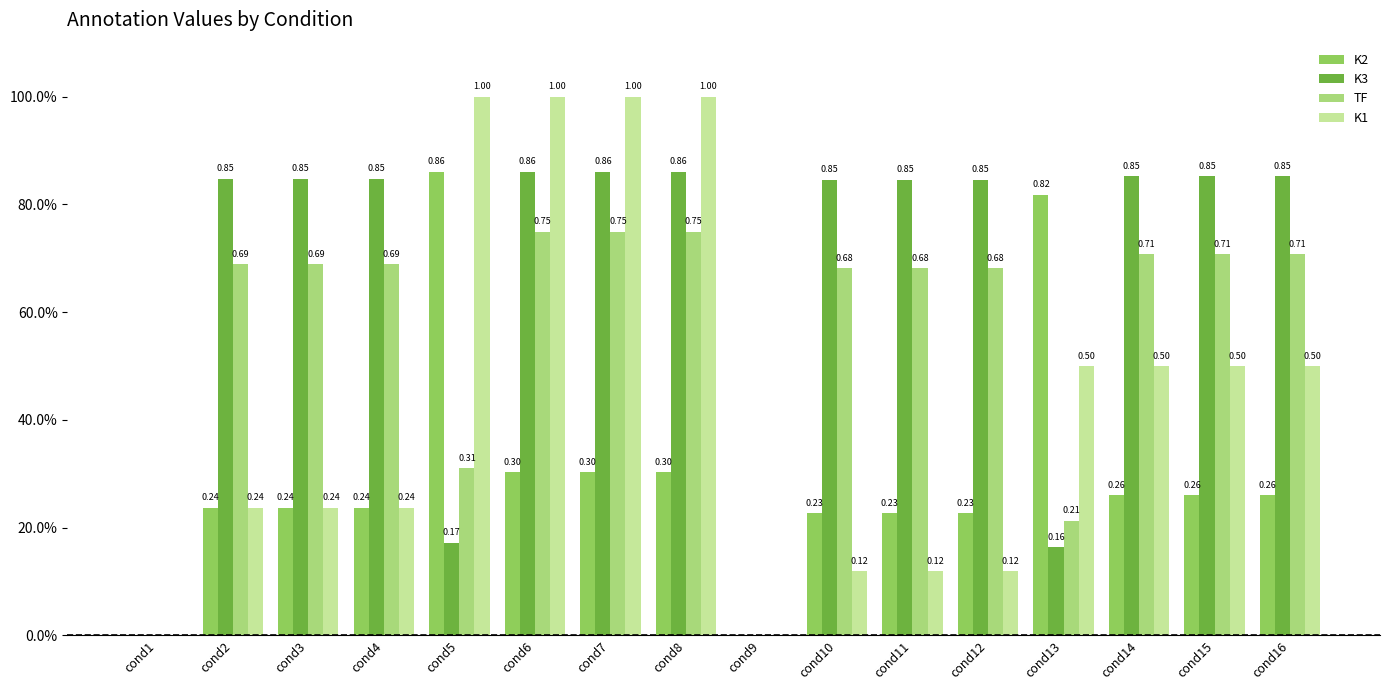

What are all the series names shown in the legend?

K2, K3, TF, K1